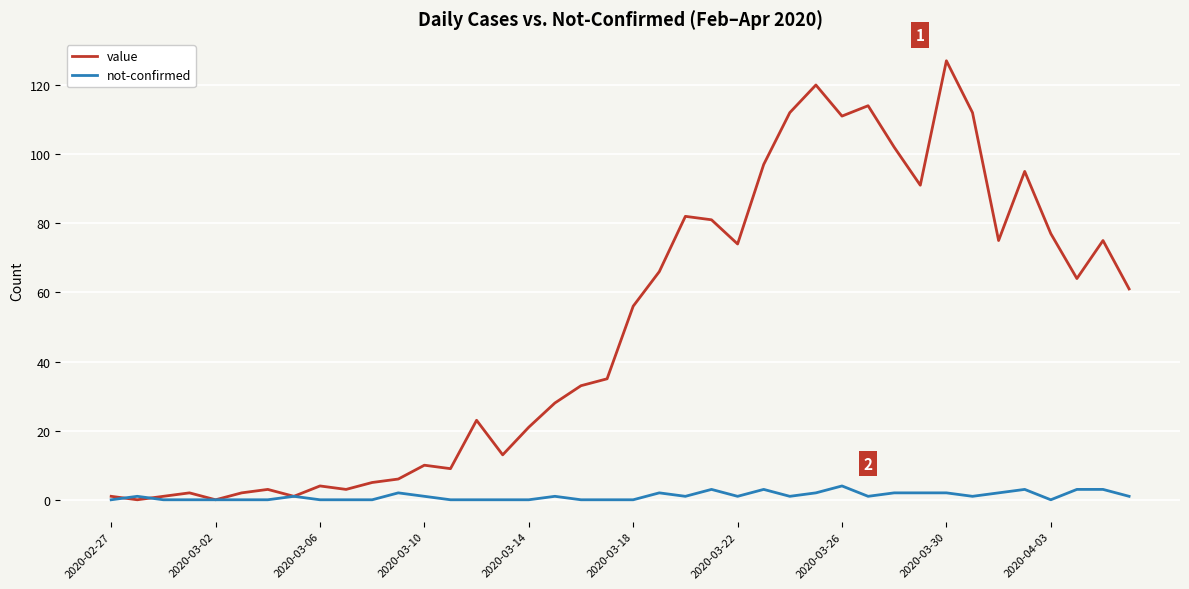

Rank the series by their maximum value, from lowest to highest.

not-confirmed, value